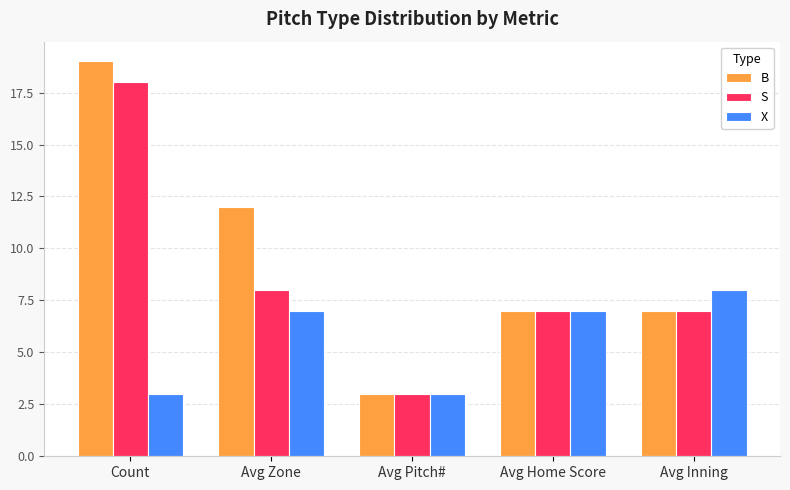

Which series changed the most between Count and Avg Pitch#?

B